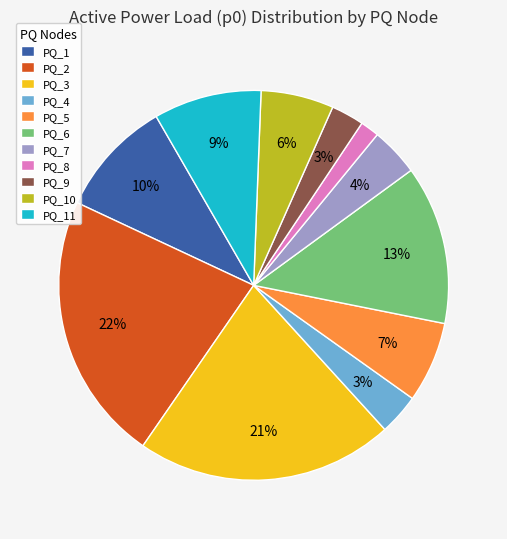

Which category has the smallest portion of the pie?

PQ_8